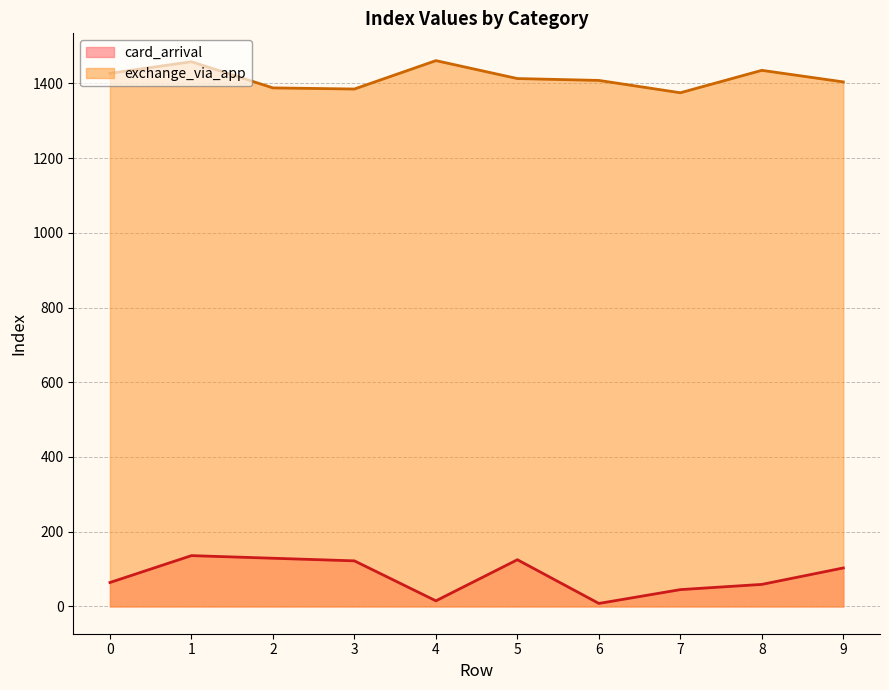

Which series has the largest range (max minus min)?

card_arrival